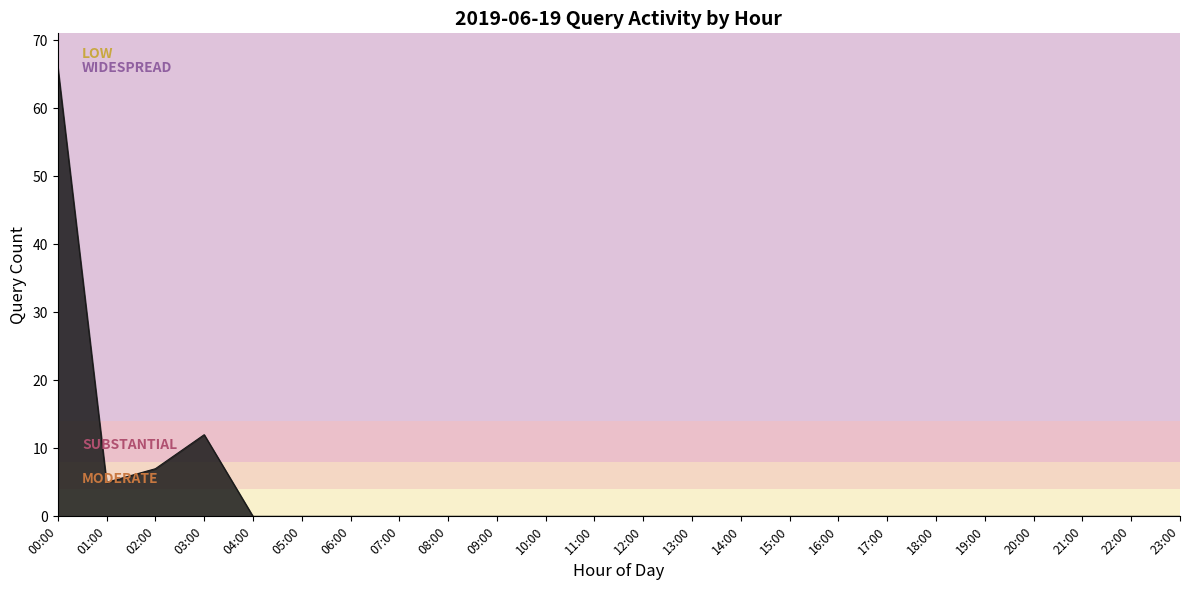

Is it true that the value at 12:00 is 20?

False